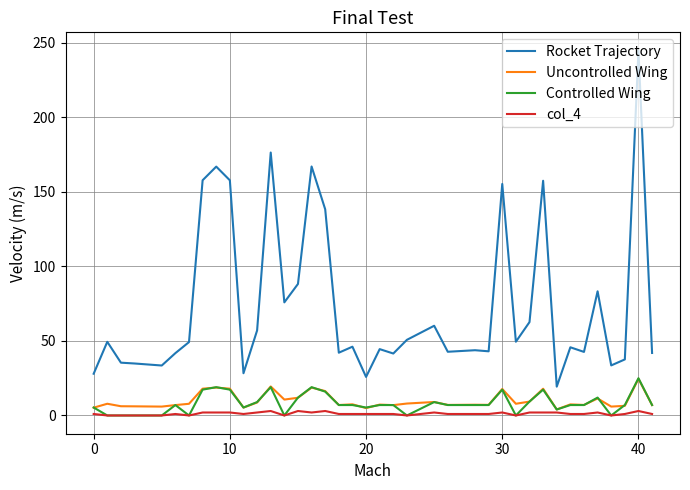

True or false: Uncontrolled Wing and Rocket Trajectory cross at least once.

False